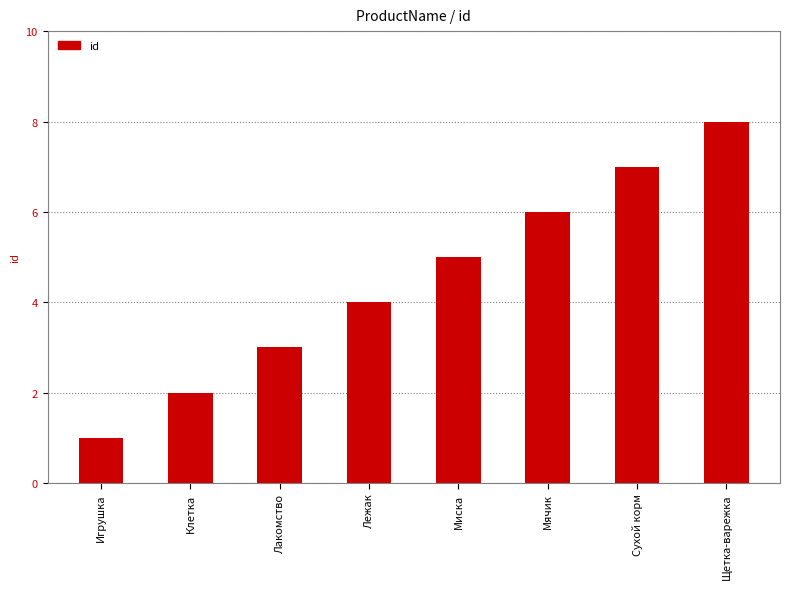

Rank the categories by value from highest to lowest.

Щетка-варежка, Сухой корм, Мячик, Миска, Лежак, Лакомство, Клетка, Игрушка